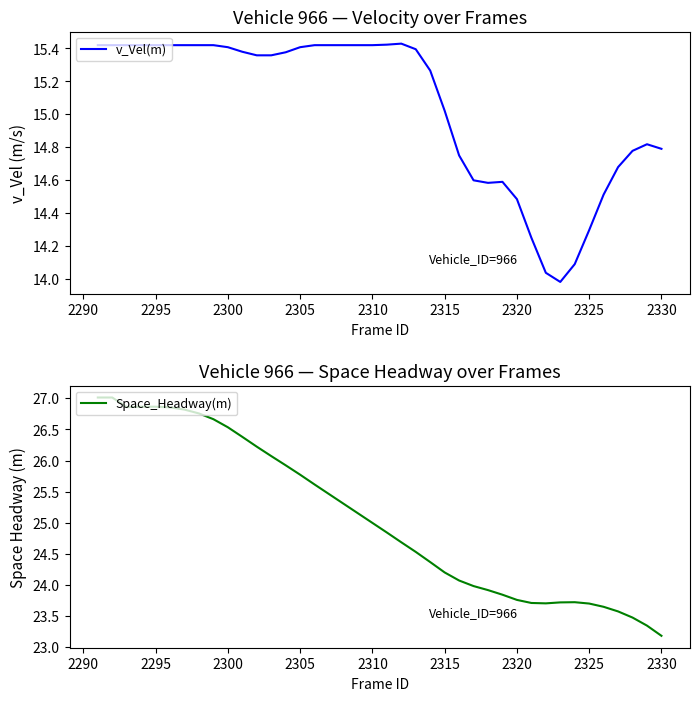

The v_Vel(m) series shows 14.8 at 2330. True or false?

True